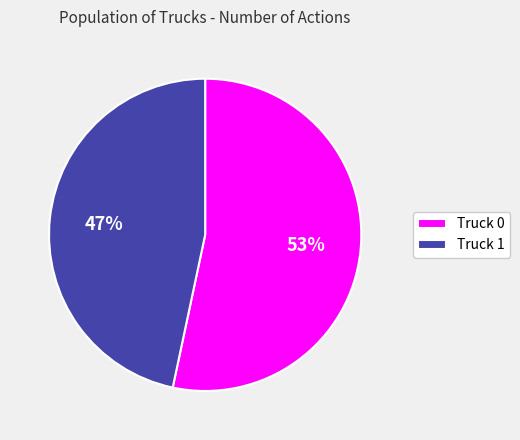

Which slice represents more than half of the pie?

Truck 0